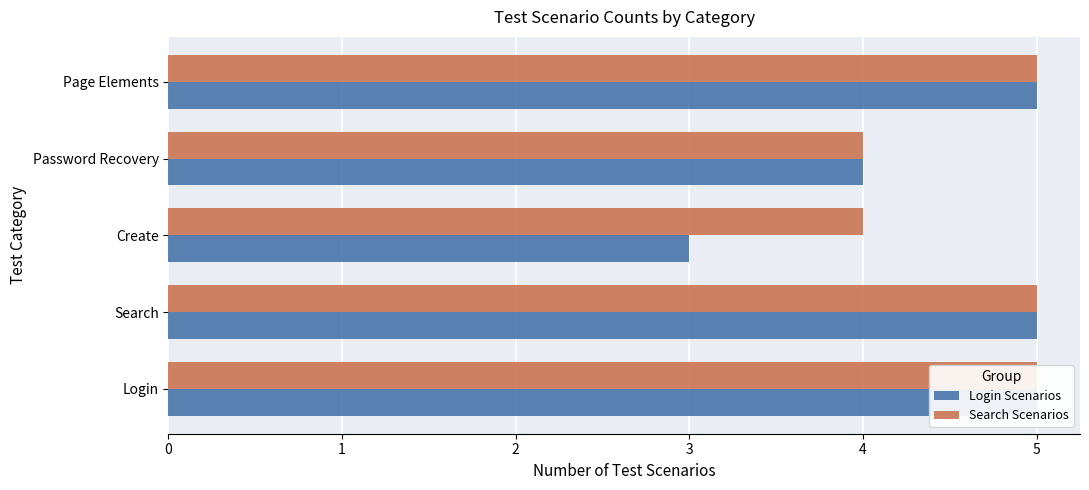

How many bars are there in total?

10